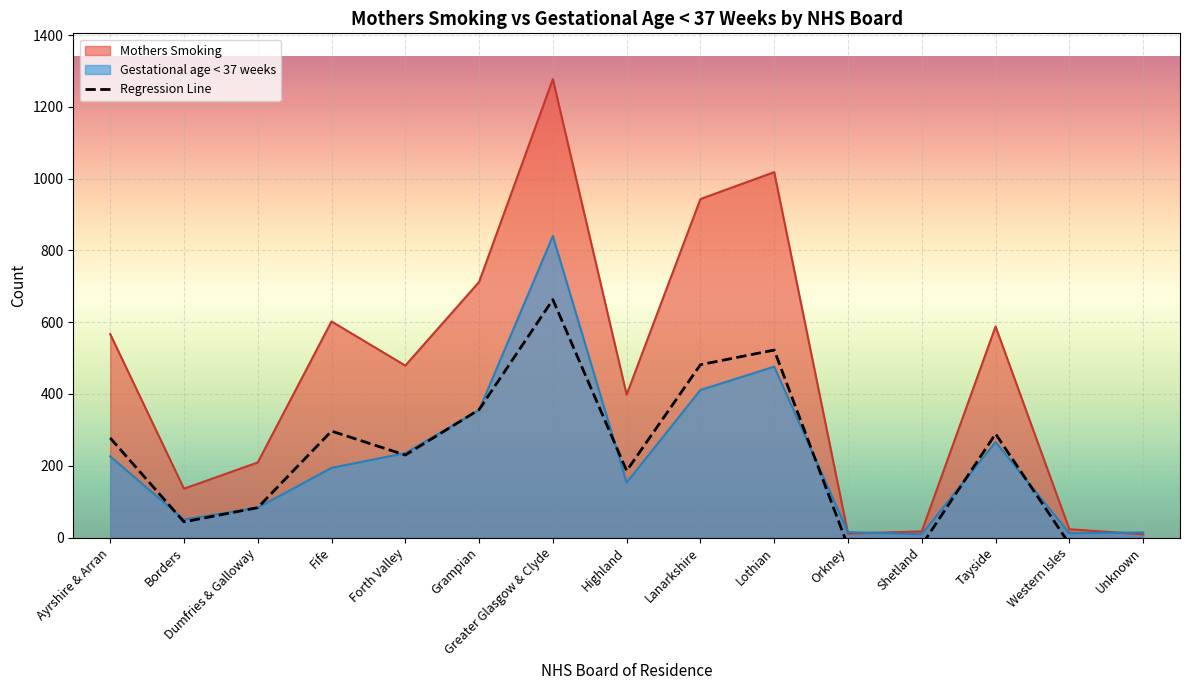

How many interior local peaks does the Mothers Smoking series have?

4